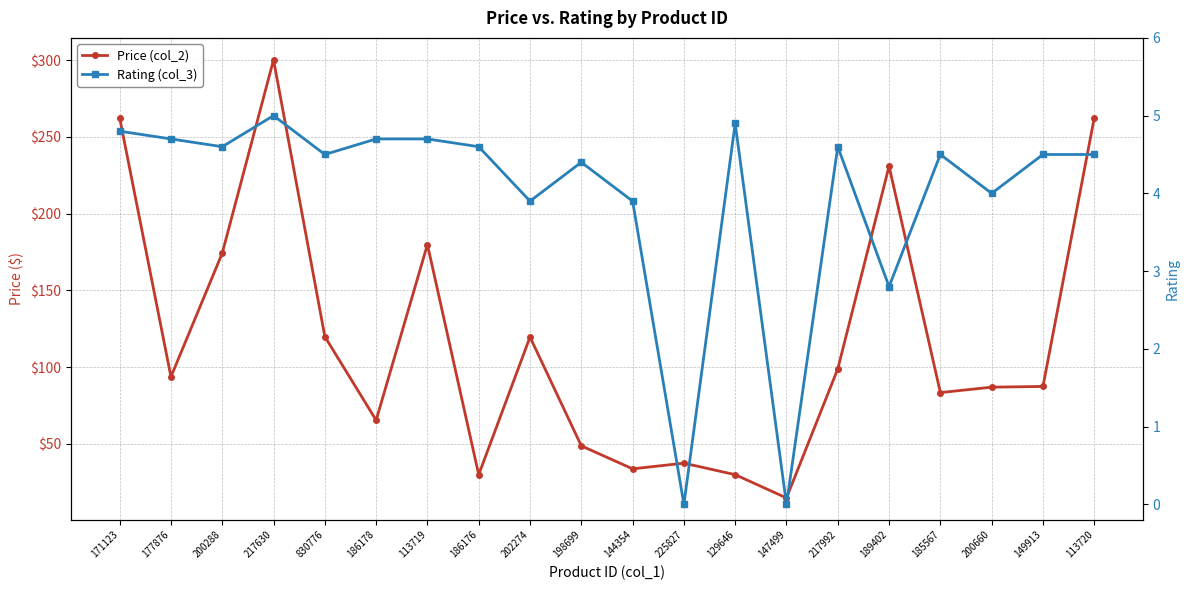

At which label does Price (col_2) first exceed 93?

171123